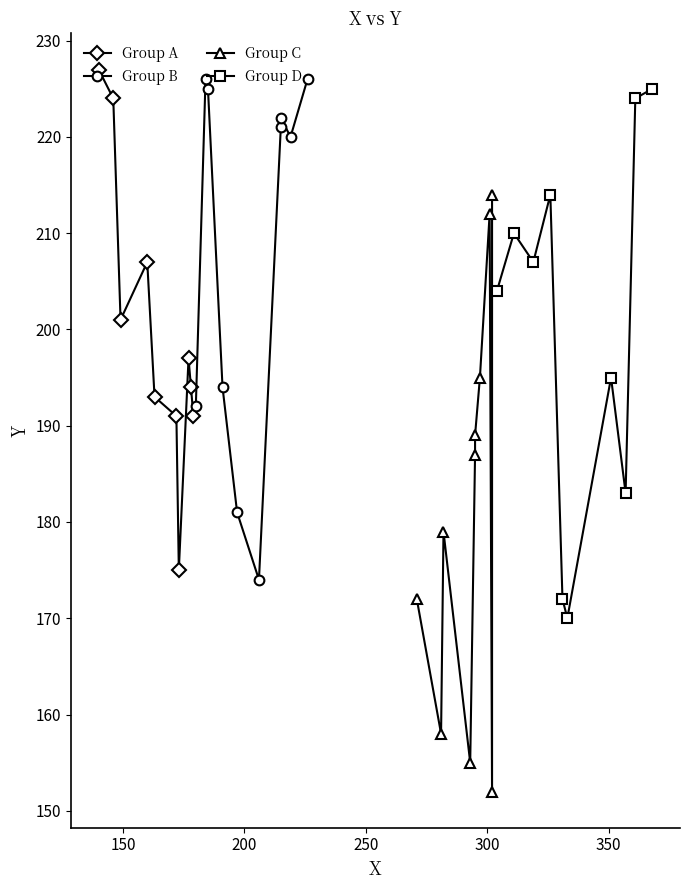

Does the chart display data point markers on the line(s)?

Yes